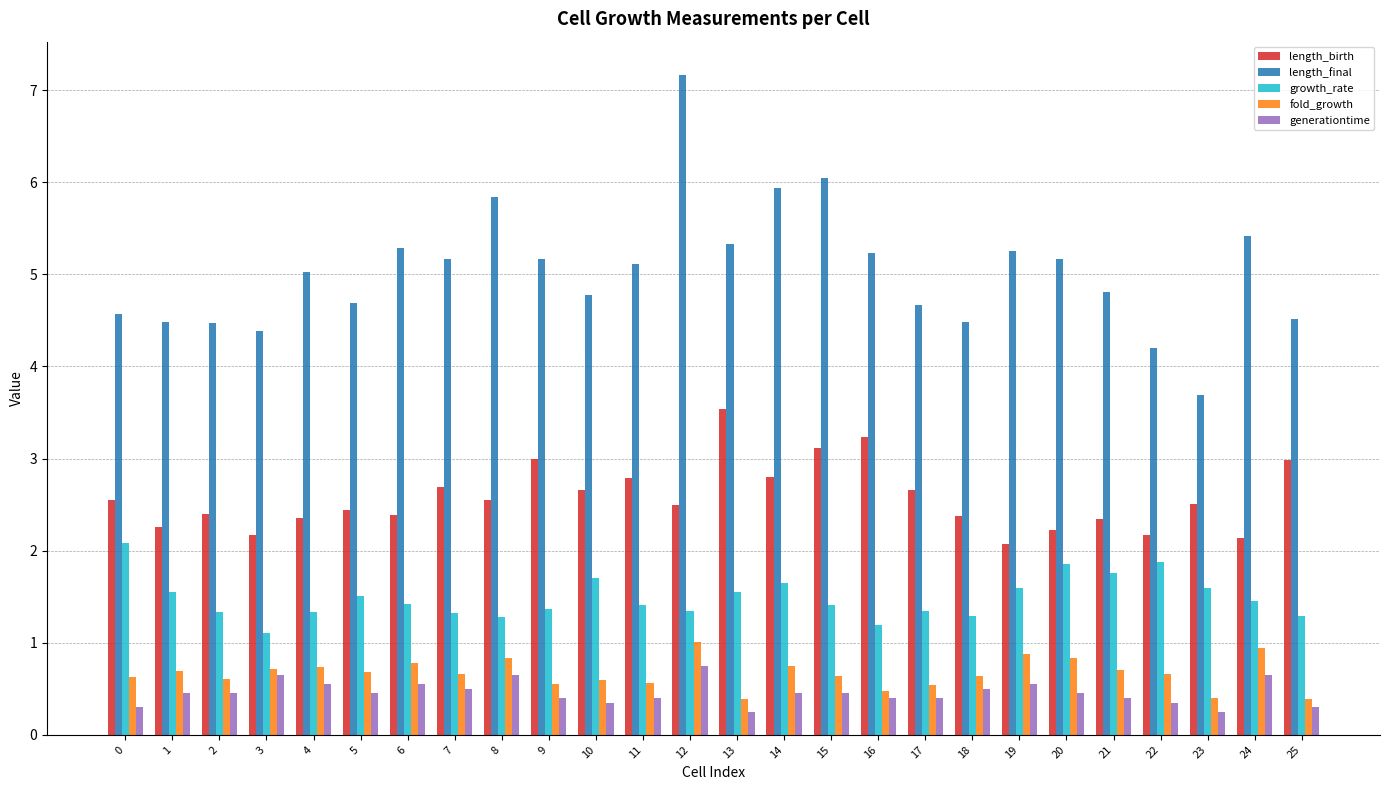

The growth_rate series shows 2.1 at 8. True or false?

False